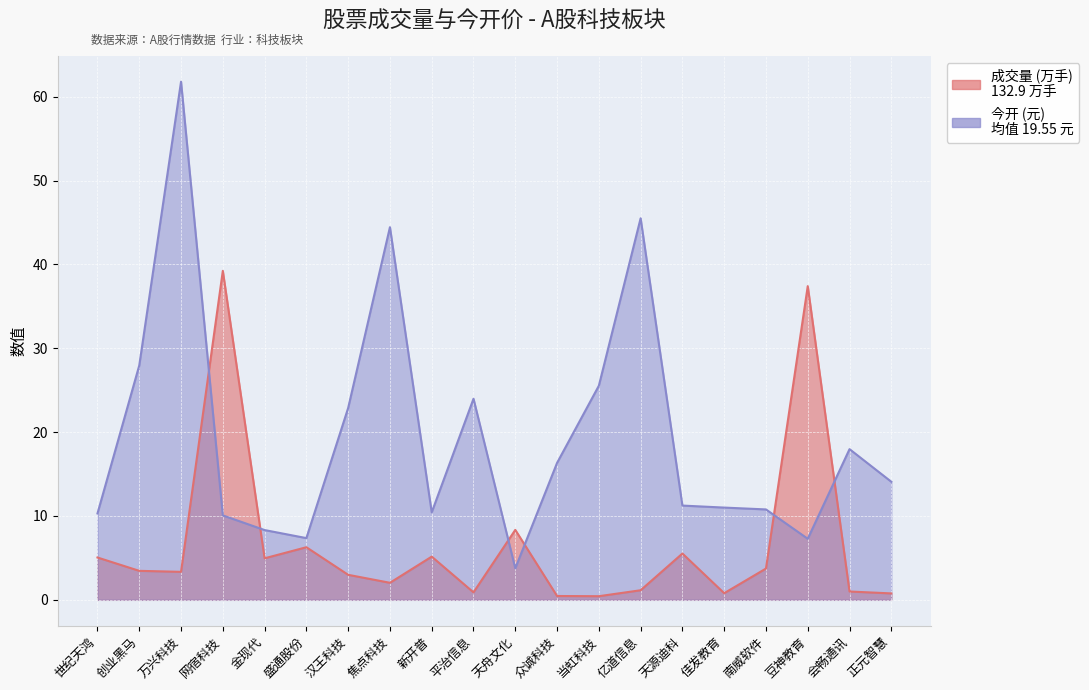

How many interior local valleys does the 成交量 series have?

6